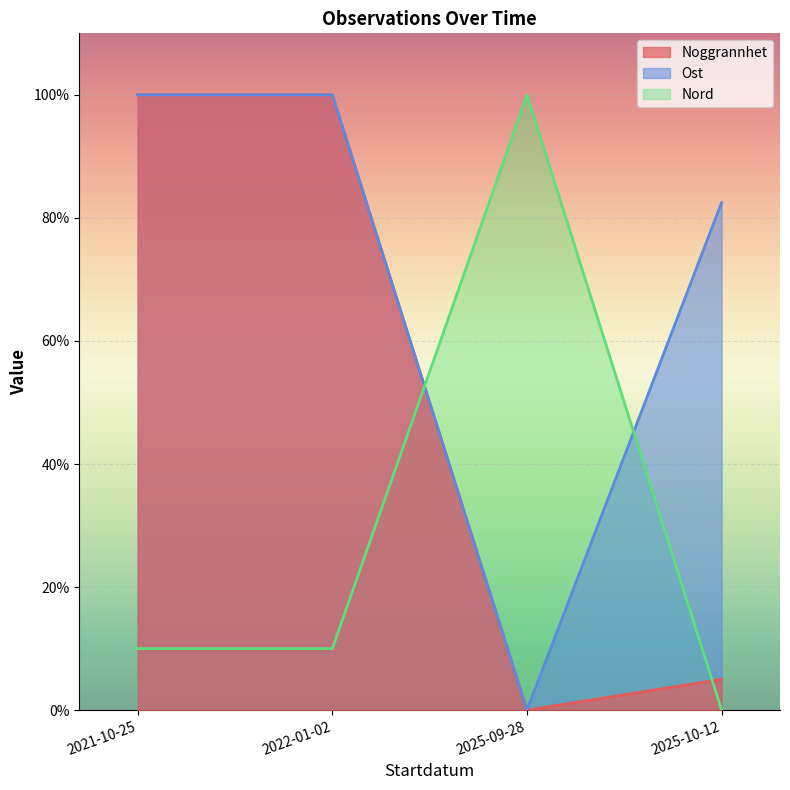

How many positive values does the Nord series have?

3